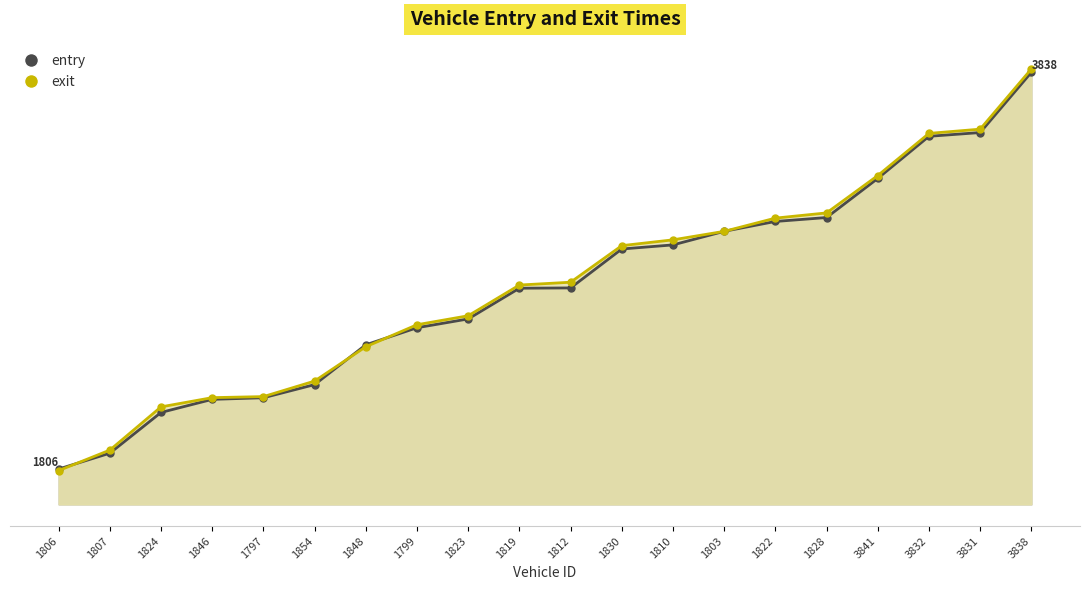

Which has a higher value, 1810 or 1797?

1810